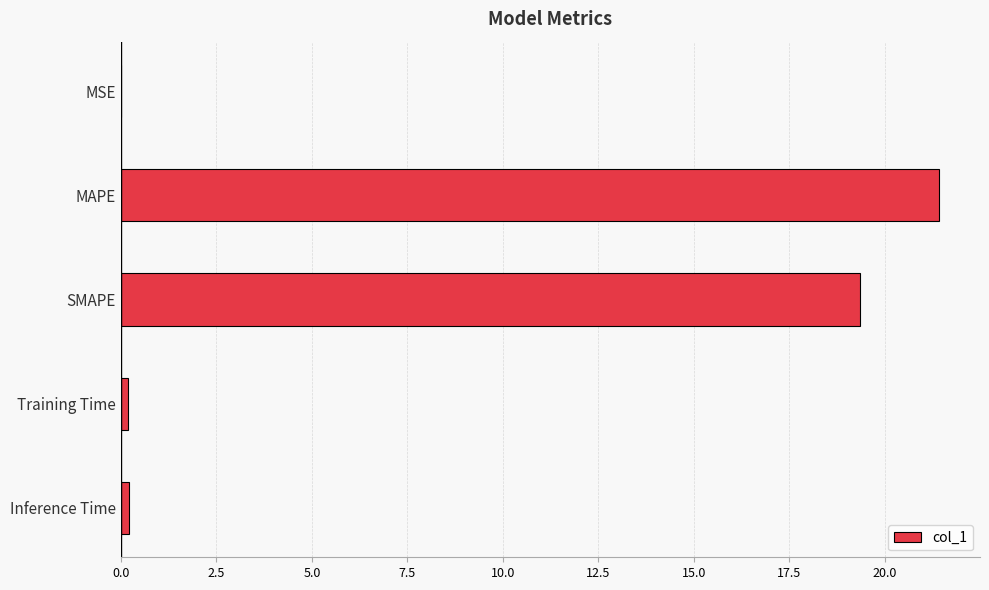

Is it true that the value at MAPE is 21.4?

True